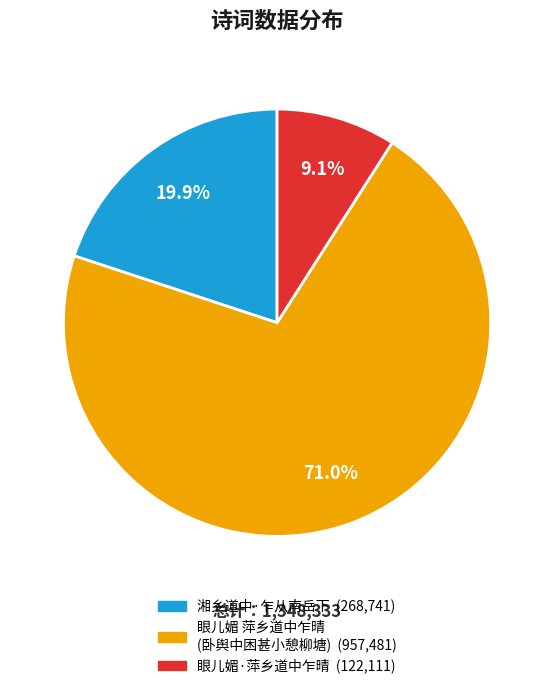

Does any single category account for the majority?

Yes